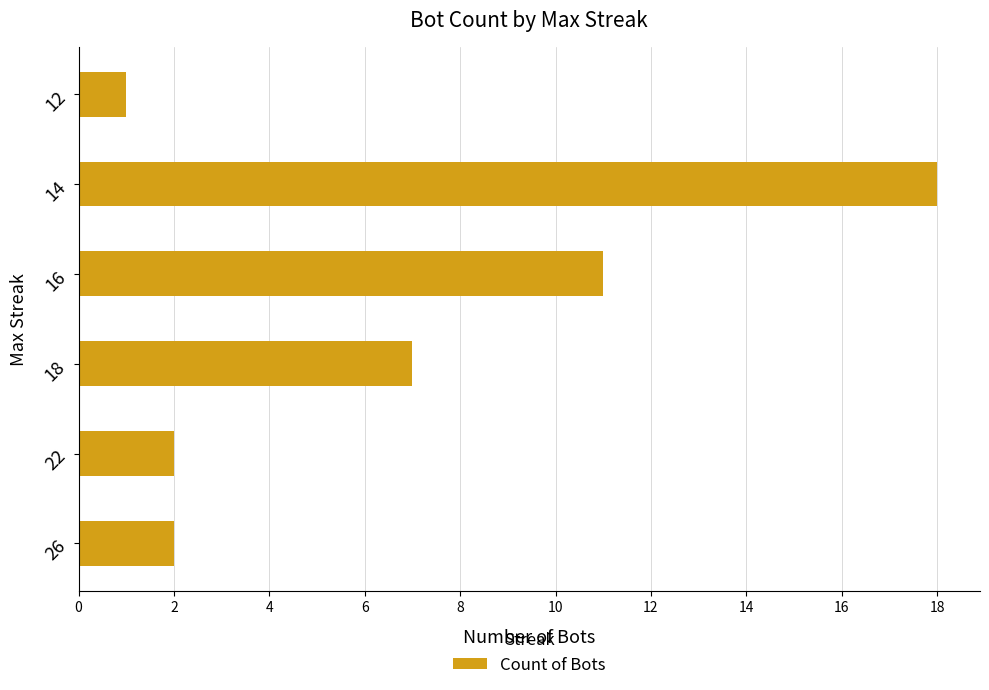

Reading bottom to top, transcribe all the data shown in this chart.

2	2	7	11	18	1